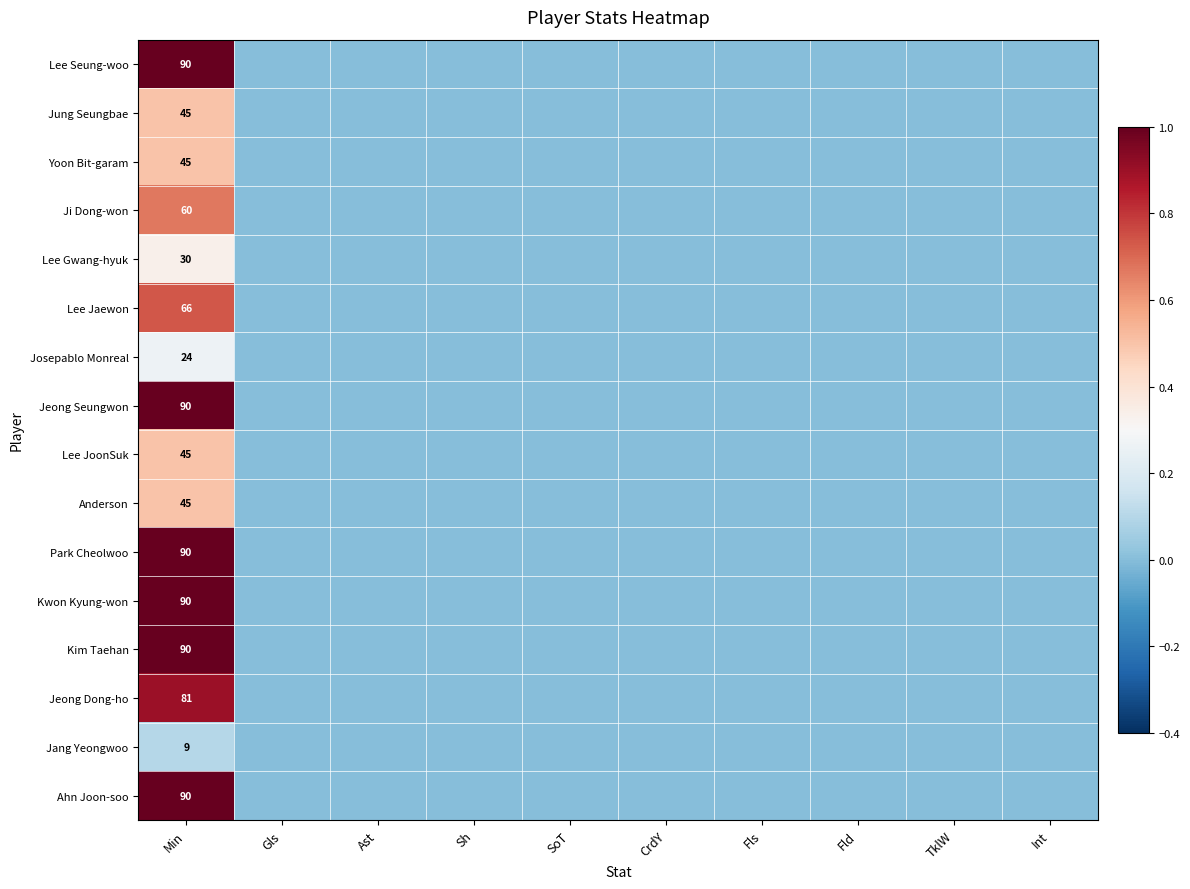

What is the total value across all series at Min?

990